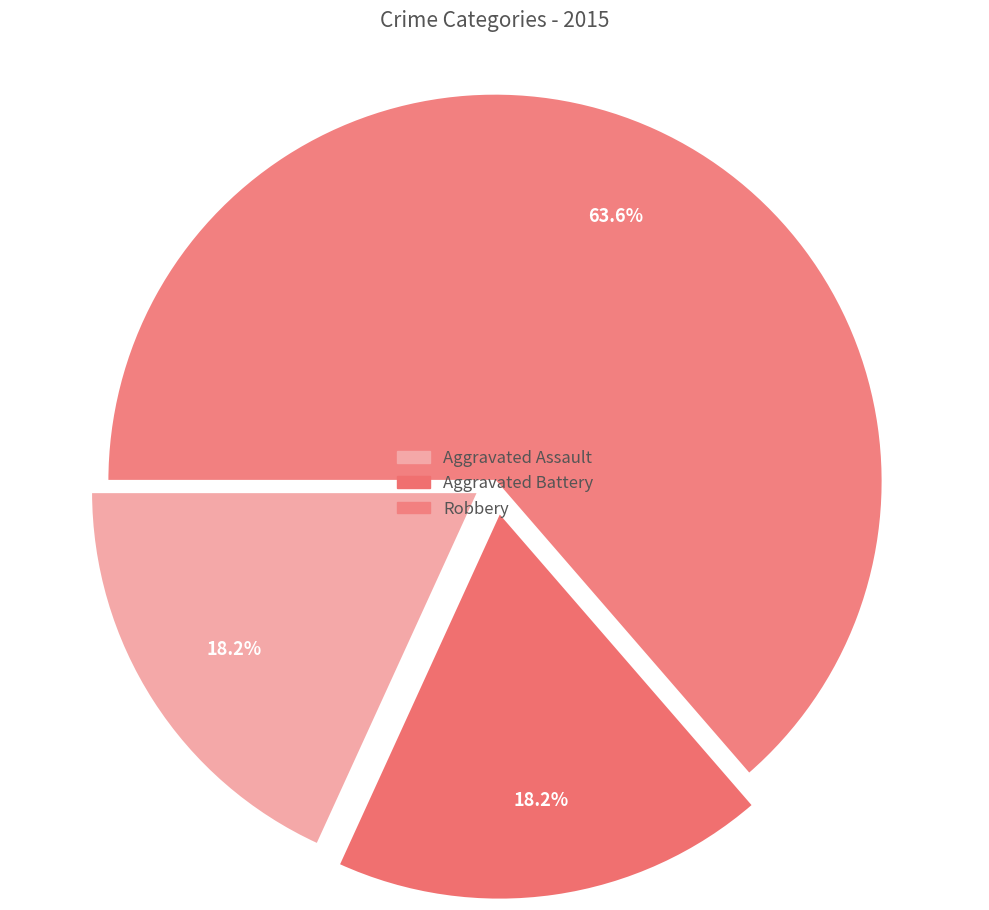

How many slices are in this pie chart?

3